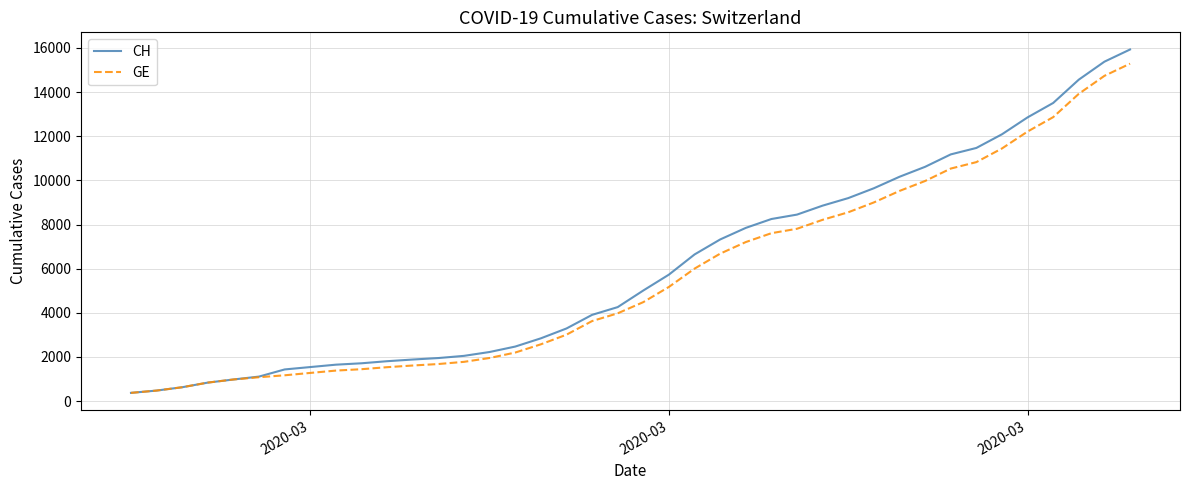

Which series has the largest range (max minus min)?

CH